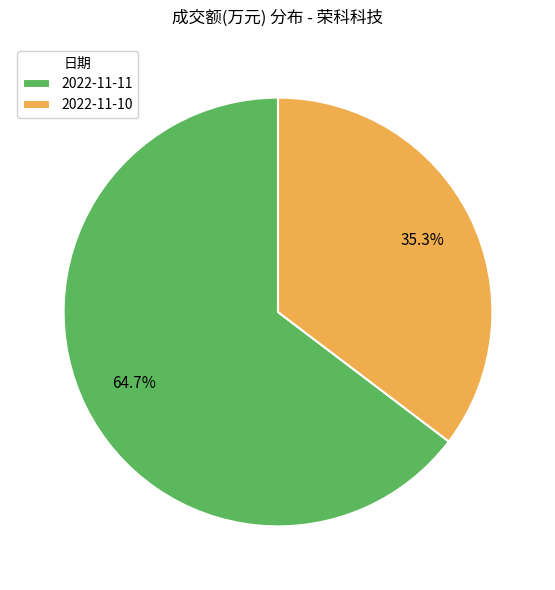

Is the sum of 2022-11-11 and 2022-11-10 greater than half?

Yes